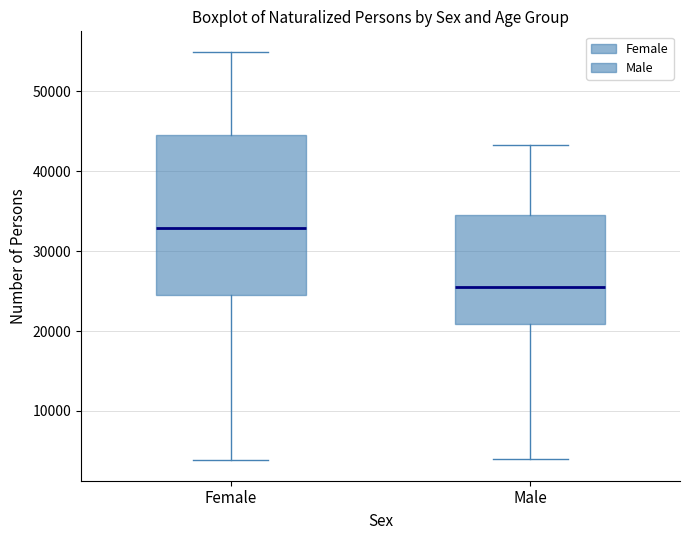

Which box's median line is the lowest?

Male